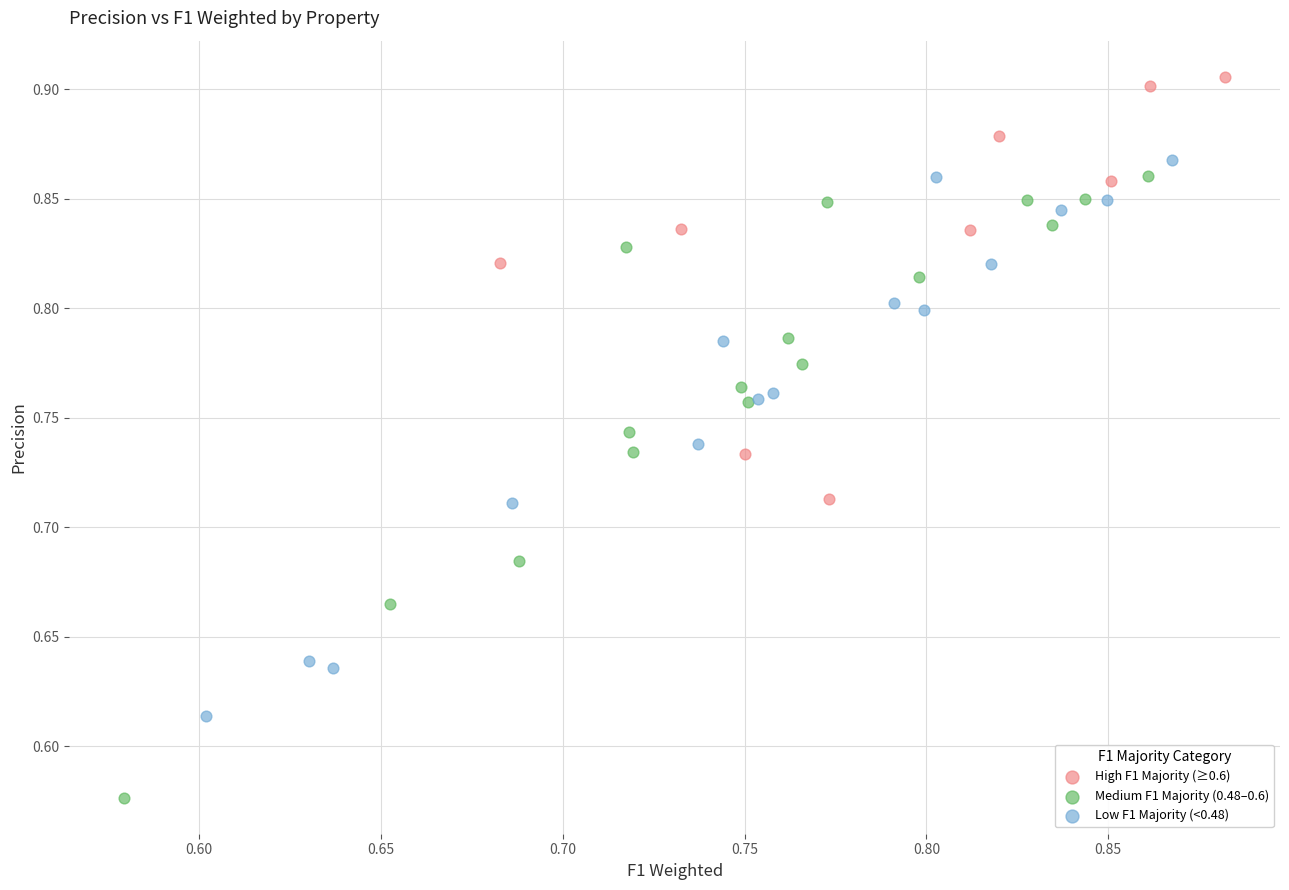

Which series contains the lowest Y value?

Medium F1 Majority (0.48–0.6)